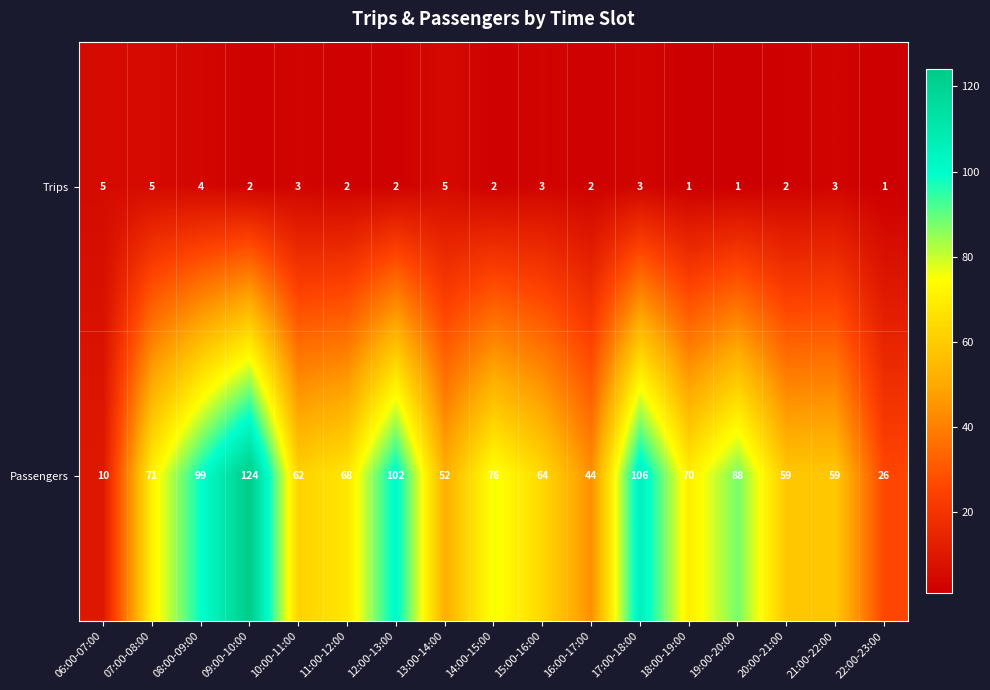

Where is Passengers nearest to the value 67?

11:00-12:00